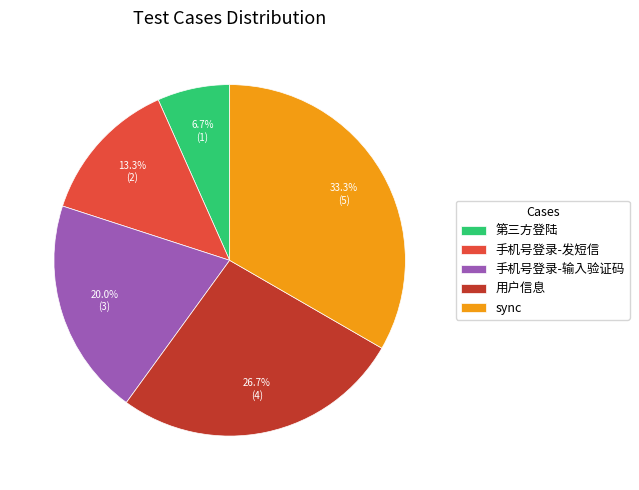

Between 手机号登录-输入验证码 and 用户信息, which is larger?

用户信息